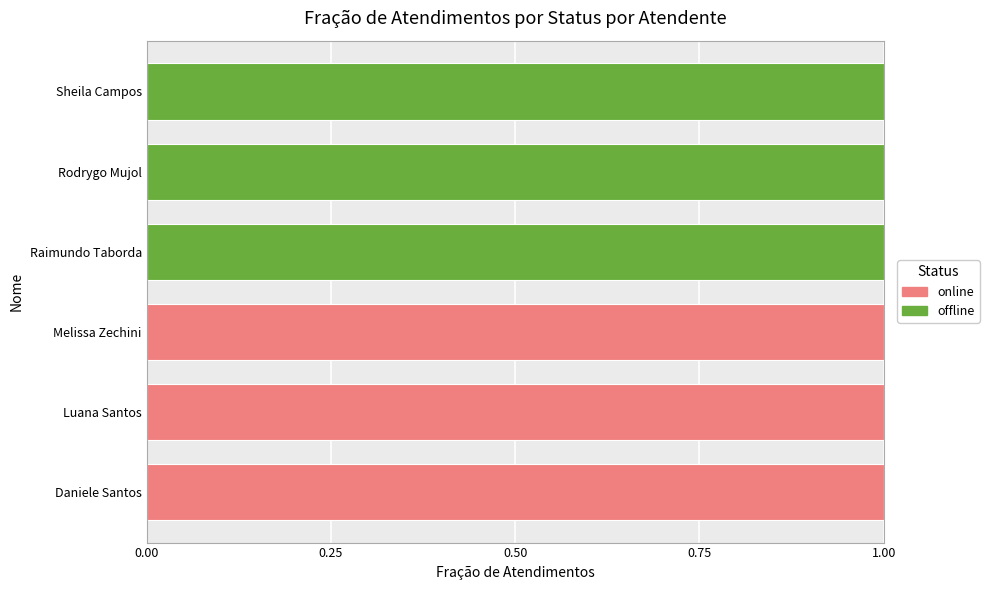

The online series shows 0 at Raimundo Taborda. True or false?

True